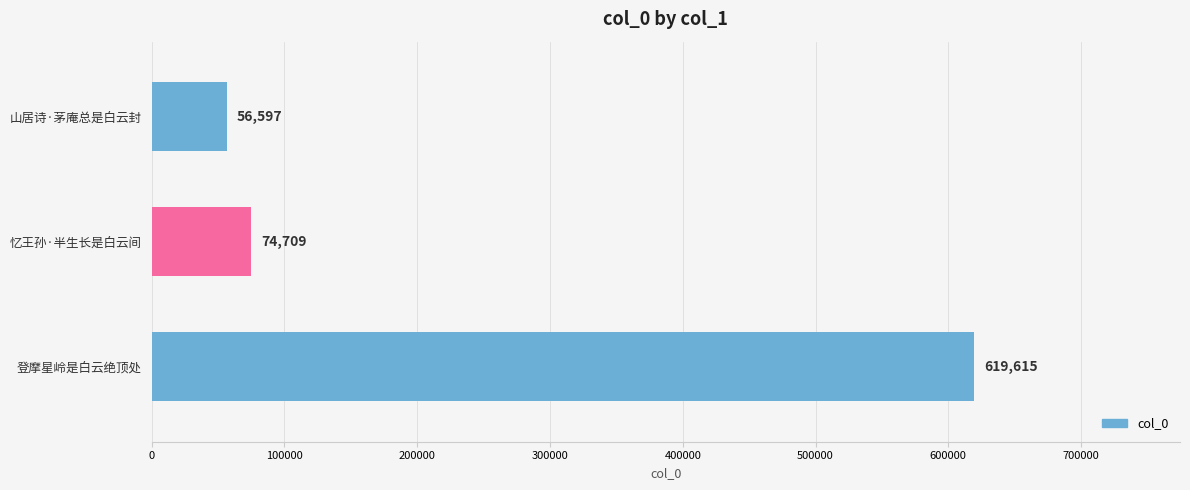

What is the minimum value shown in the chart?

56597